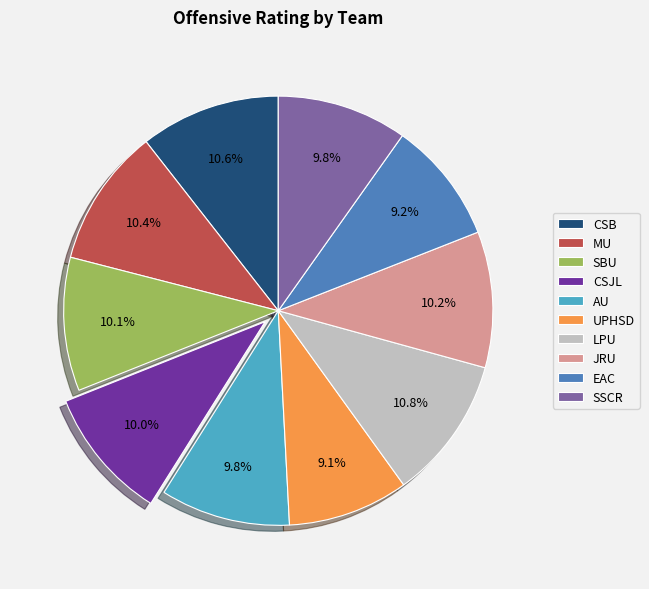

Combined, what portion of the pie is UPHSD and JRU?

19.3%